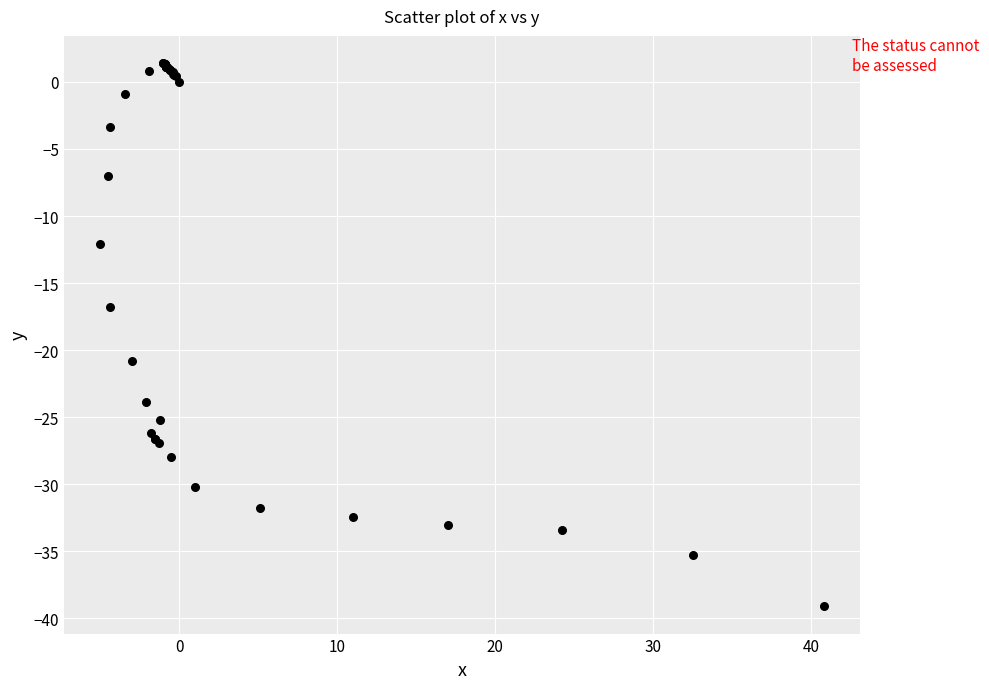

What Y value in the scatter plot is closest to -18?

-16.8